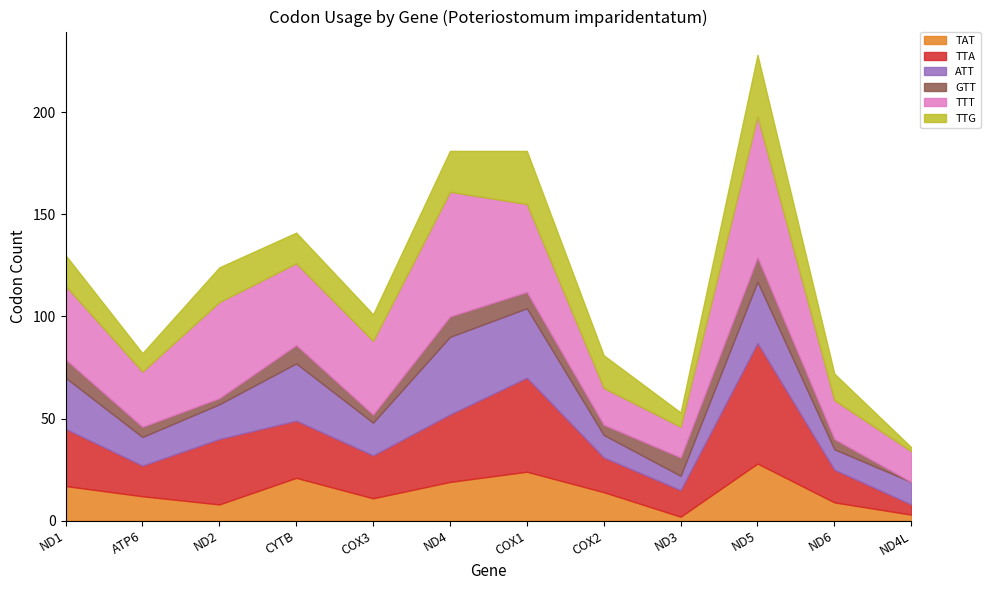

Where is the first local maximum for TTT?

ND2